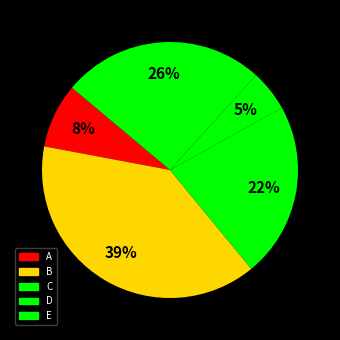

What is the ratio of the value at B to the value at A?

4.8